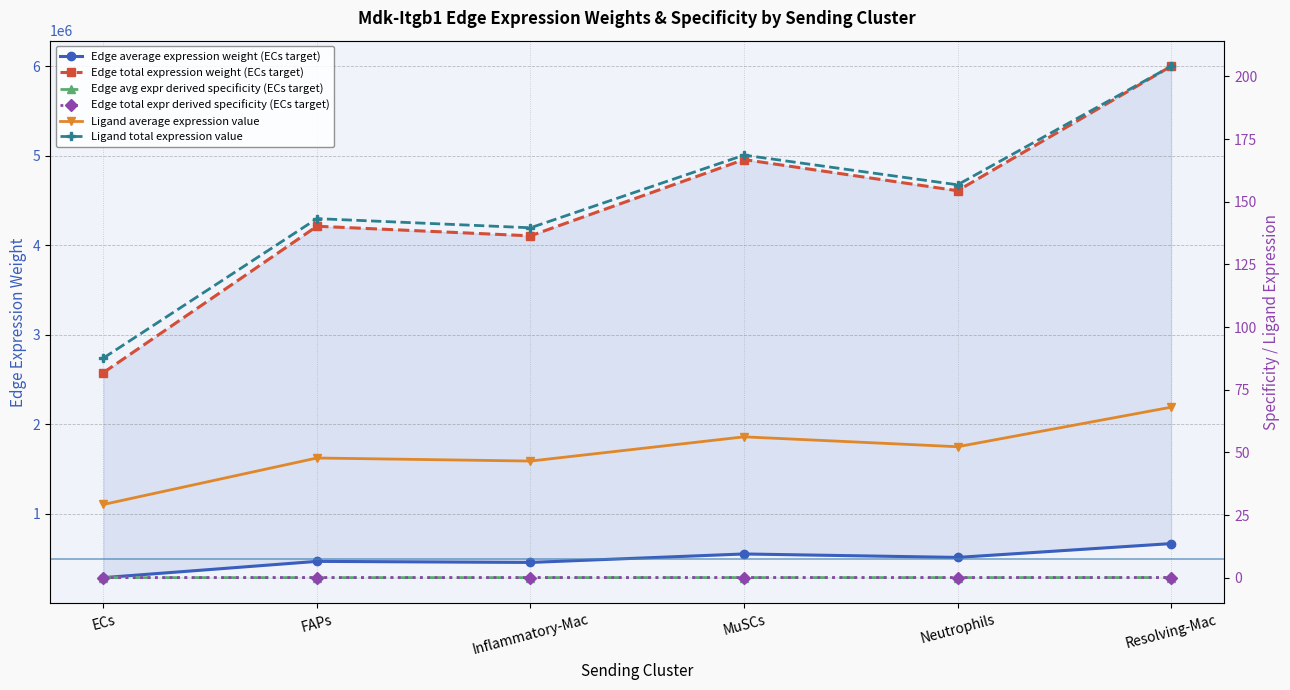

At which category is the sum across all series the highest?

Resolving-Mac